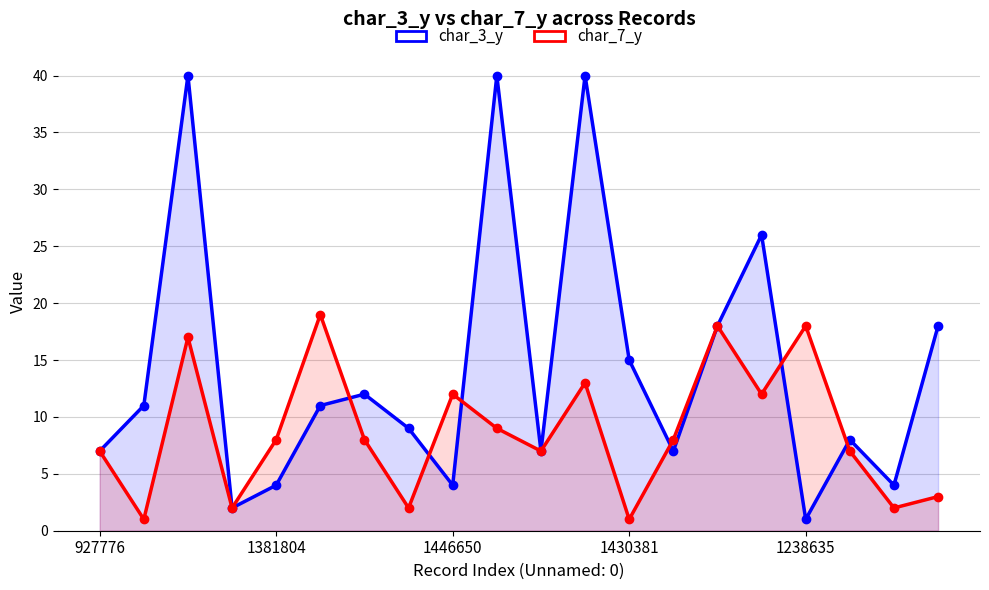

At which category does the chart reach its minimum across all series?

1238635